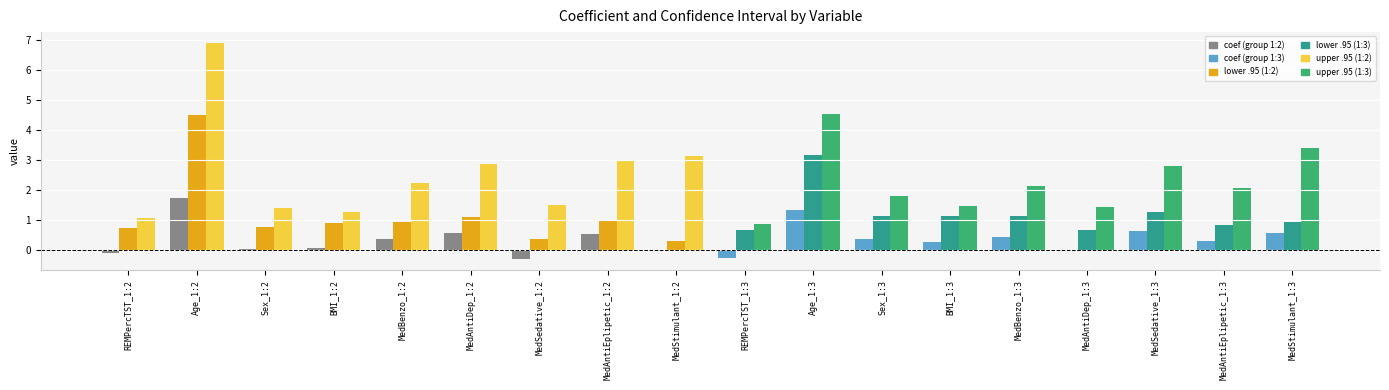

What is the spread (max minus min) of values at MedAntiEplipetic_1:3?

1.8